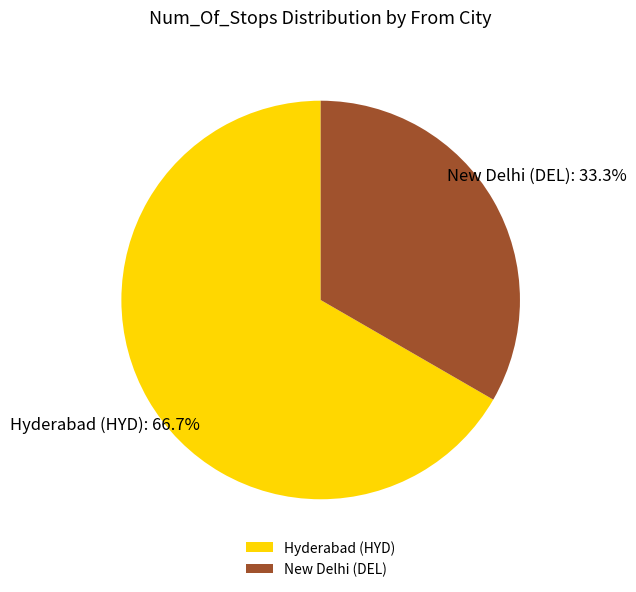

How much of the chart is everything except Hyderabad (HYD)?

33.3%